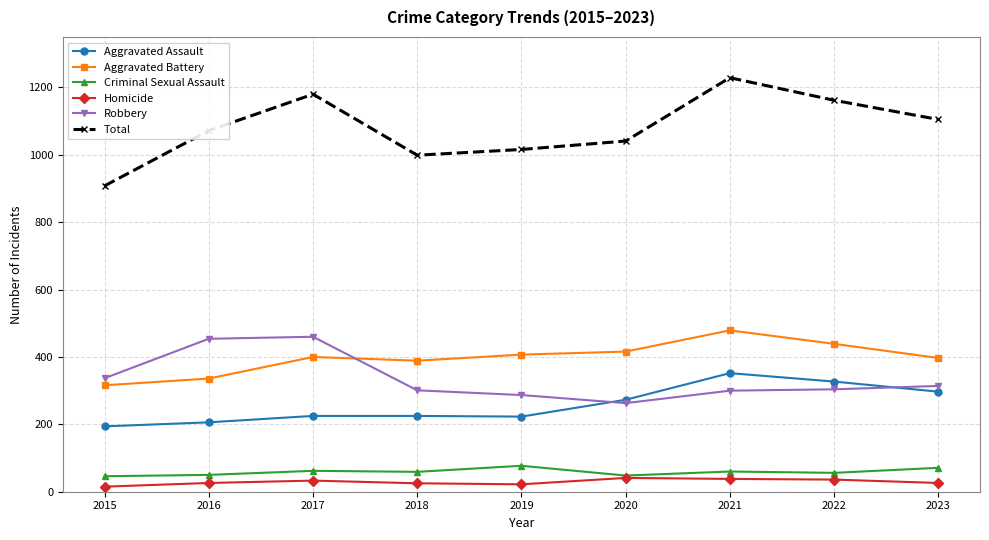

In Aggravated Battery, how many points are lower than both neighbors (excluding endpoints)?

1